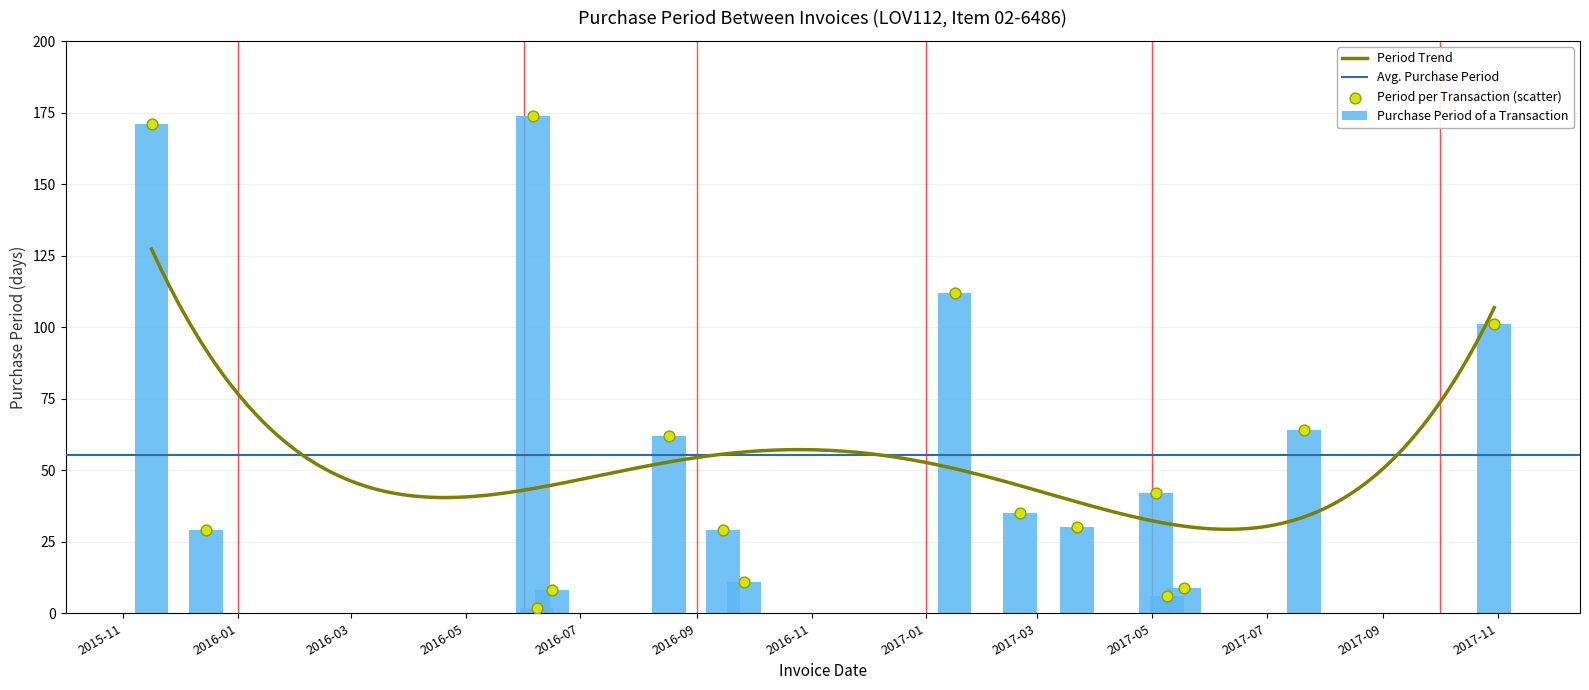

Between 2016-09-15 and 2016-06-06, which is larger?

2016-06-06